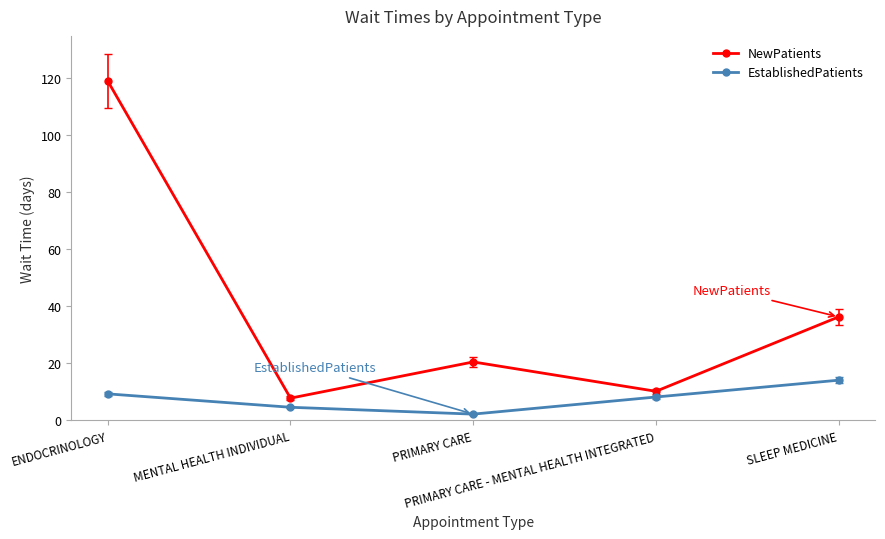

How many series are shown in this chart?

2